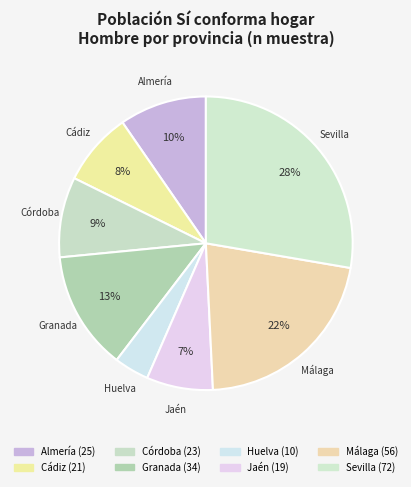

To the nearest percent, what is the difference between the largest and smallest slice percentages?

24%